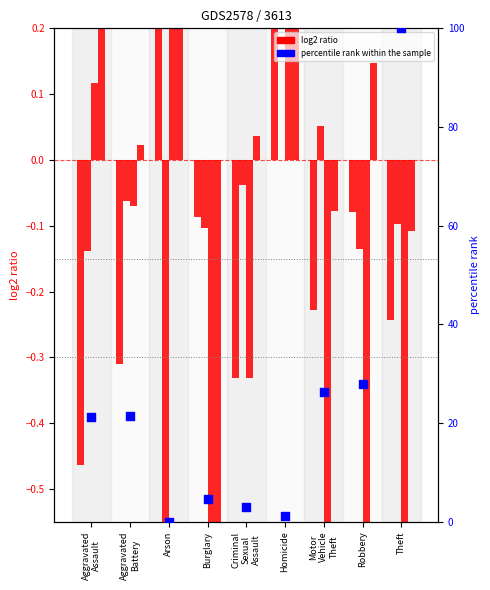

Which series contains the highest Y value?

percentile rank within the sample